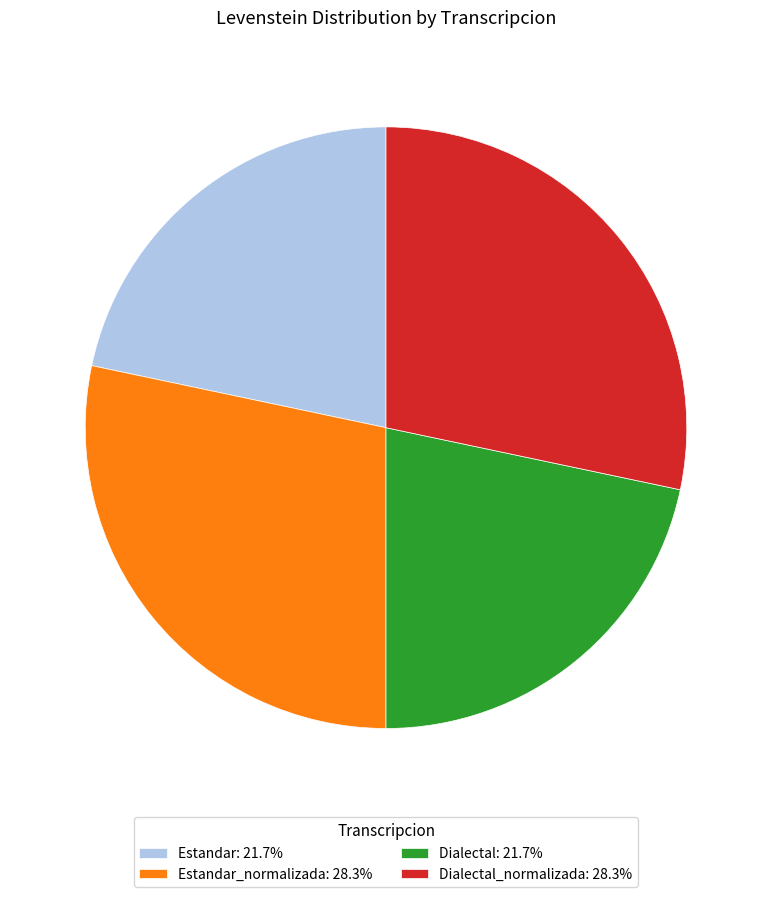

Does any single category account for the majority?

No